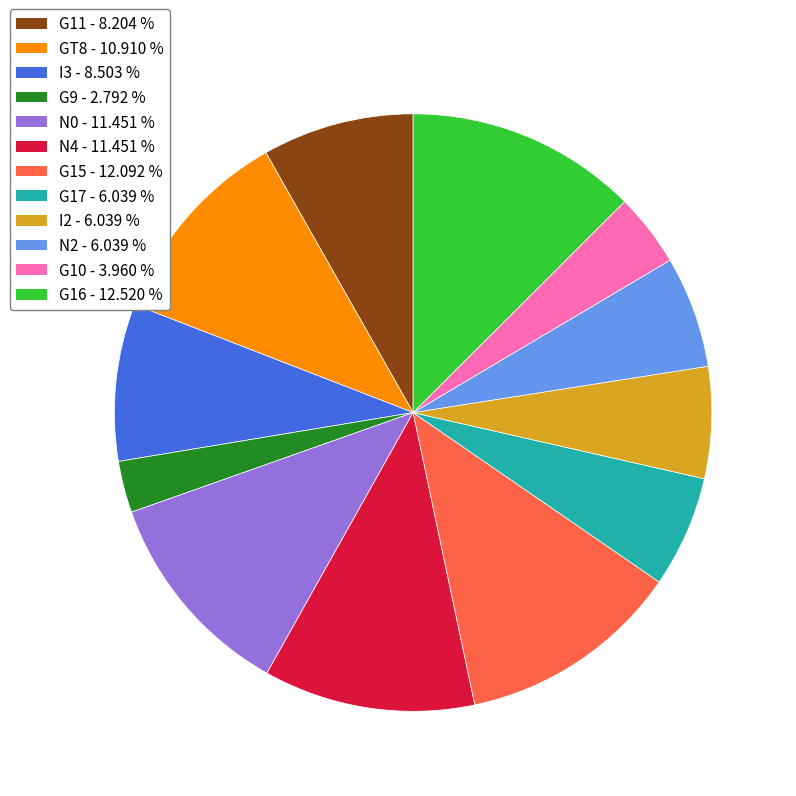

Is it true that N0 is 5% of the pie?

False